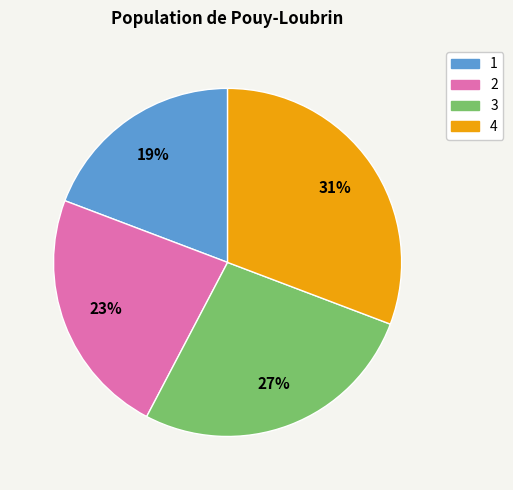

Between 2 and 4, which is larger?

4